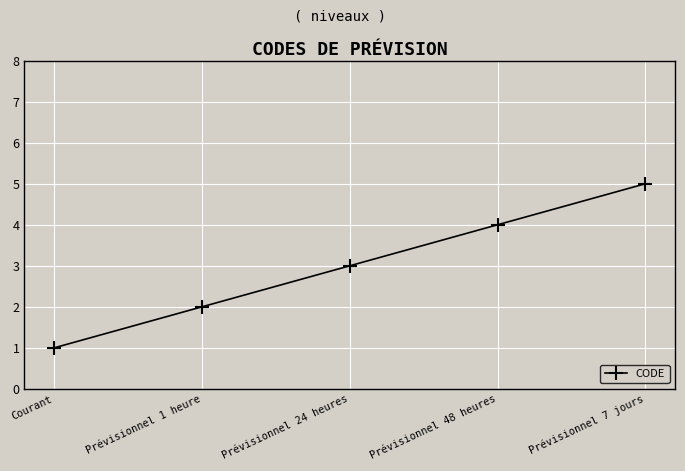

The chart shows a value of 4 at Prévisionnel 1 heure. True or false?

False